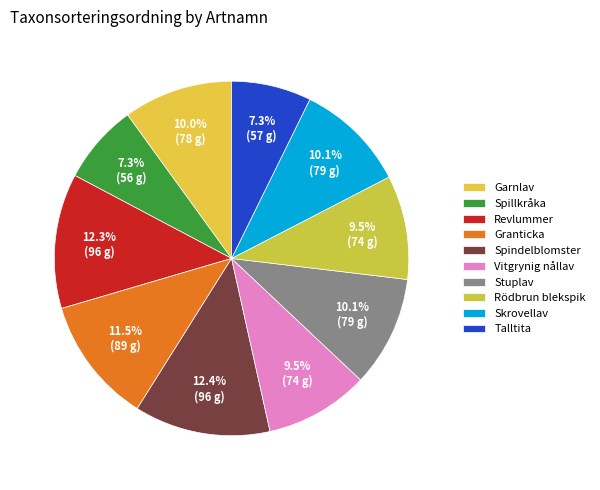

Do Rödbrun blekspik and Vitgrynig nållav together represent more than half of the pie?

No